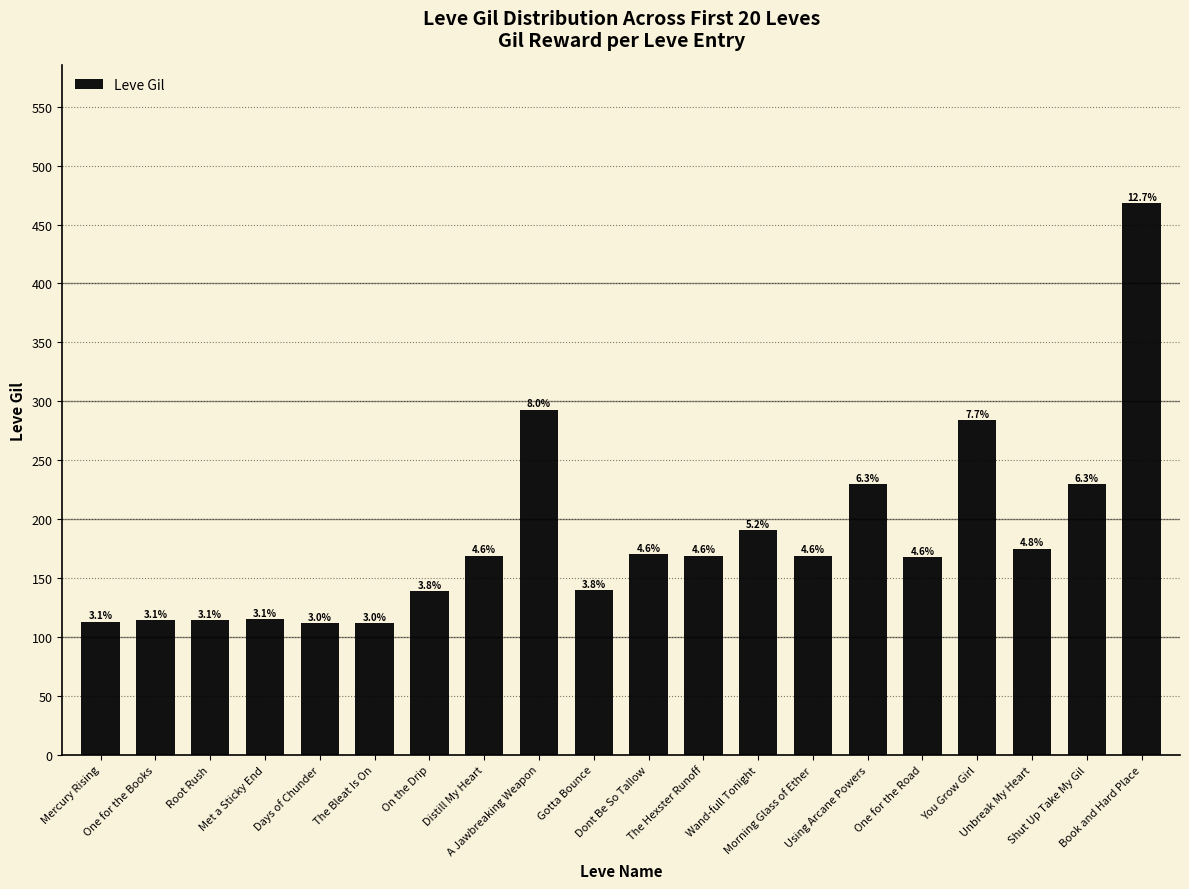

Are the bars horizontal?

No